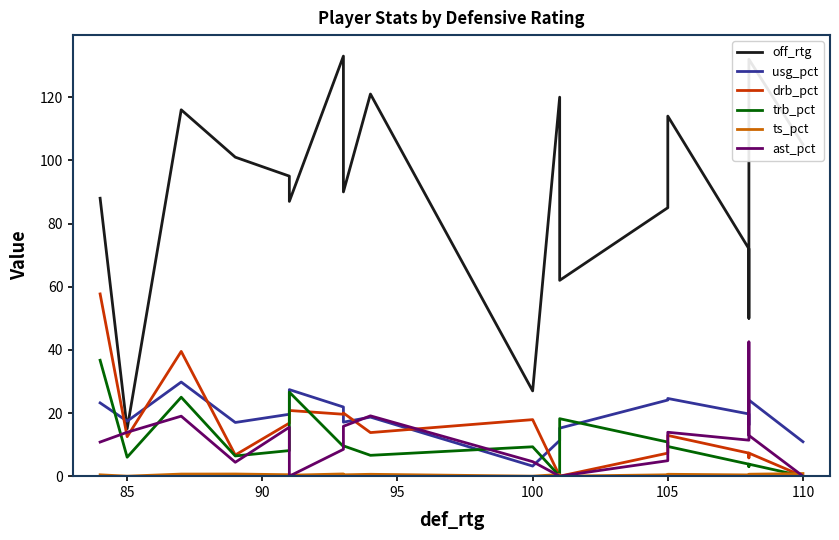

Reading left to right, extract all data points from this chart.

off_rtg: 88.0	15.0	116.0	101.0	95.0	87.0	133.0	90.0	121.0	27.0	120.0	62.0	85.0	114.0	72.0	50.0	85.0	132.0	105.0
usg_pct: 23.2	17.4	29.8	17.0	19.6	27.4	21.9	17.1	18.7	3.2	11.3	15.2	24.1	24.6	19.7	18.4	16.2	24.1	10.9
drb_pct: 57.7	12.5	39.5	6.7	16.8	20.8	19.6	20.0	13.8	17.9	0.0	0.0	7.3	12.9	7.3	5.8	6.0	7.3	0.0
trb_pct: 36.7	6.0	25.0	6.4	8.1	26.6	9.4	9.6	6.6	9.3	0.0	18.2	10.8	9.4	3.8	3.0	3.1	3.8	0.0
ts_pct: 0.4	0.0	0.7	0.7	0.5	0.3	0.7	0.4	0.6	0.0	0.5	0.0	0.4	0.6	0.4	0.1	0.5	0.6	0.8
ast_pct: 10.8	13.9	19.0	4.4	15.5	0.0	8.5	15.8	19.1	4.6	0.0	0.0	4.9	13.9	11.4	42.5	36.1	12.9	0.0